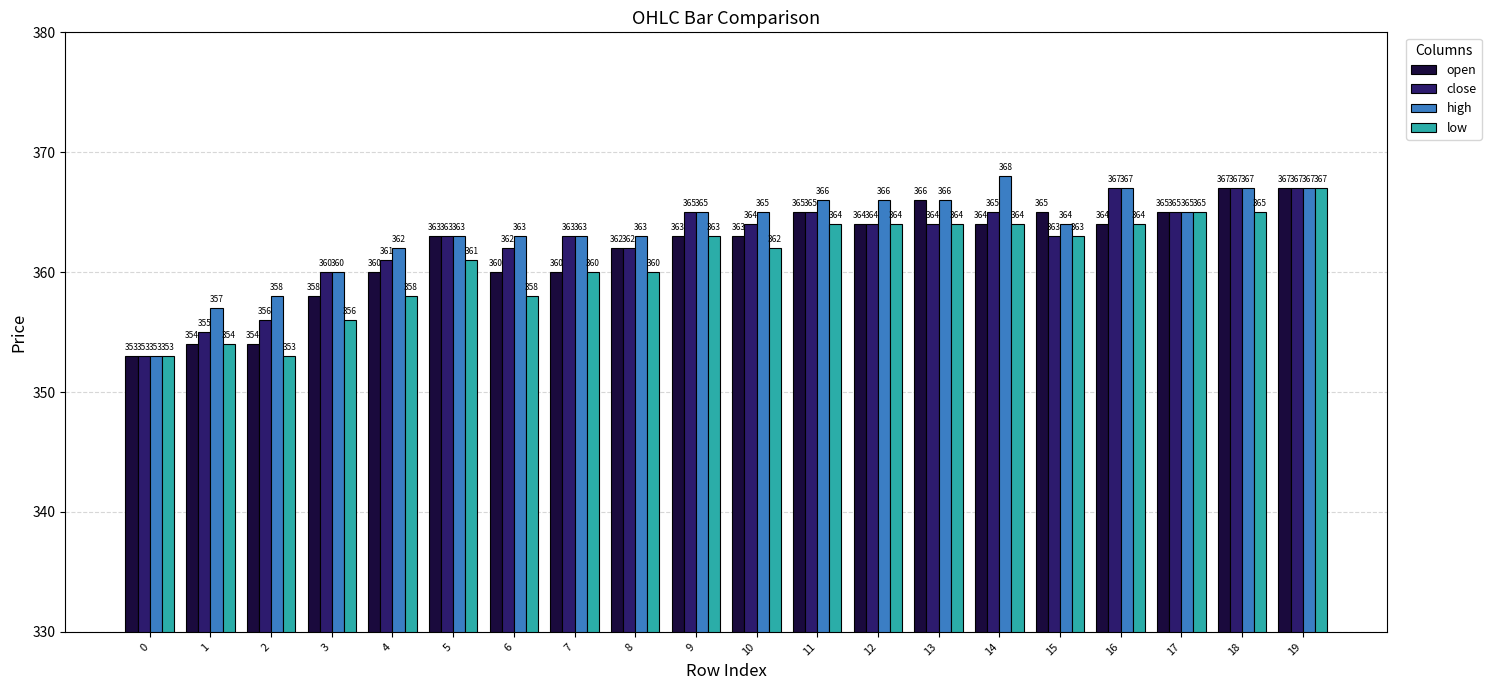

At which category is the sum across all series the highest?

19